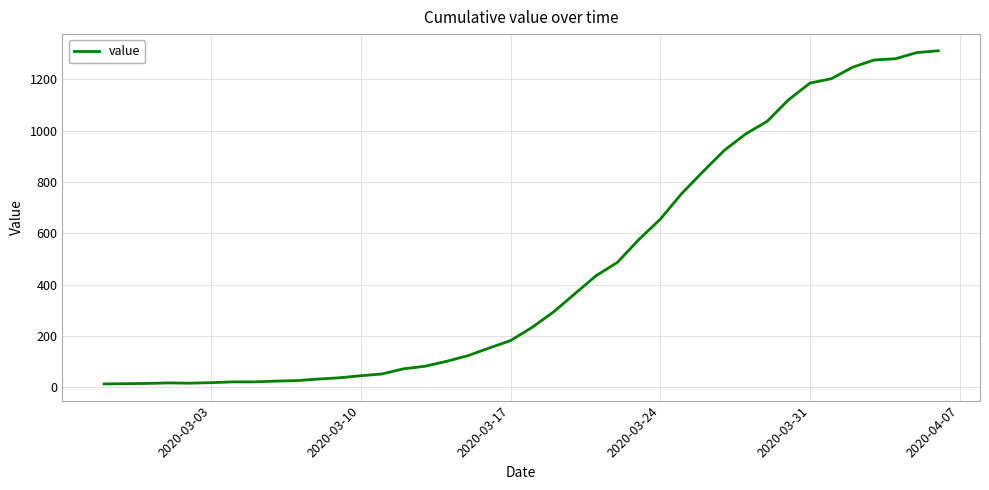

What is the difference between the maximum and minimum values?

1299